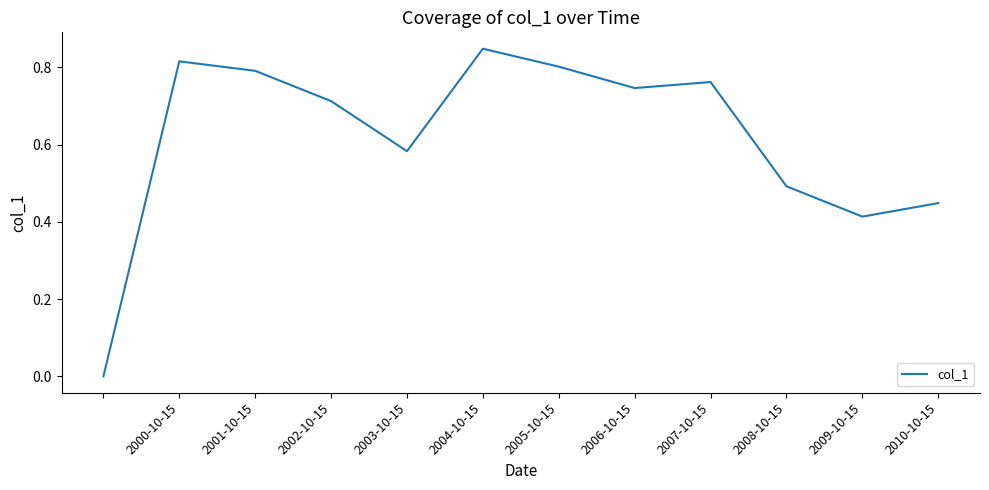

Between 2007-10-15 and 2001-10-15, which is larger?

2001-10-15